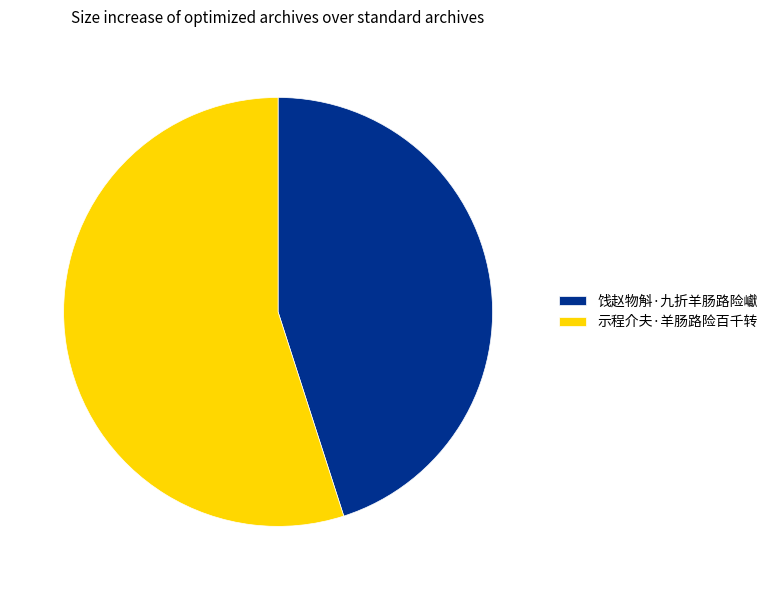

Is there any slice that represents more than half of the pie?

Yes